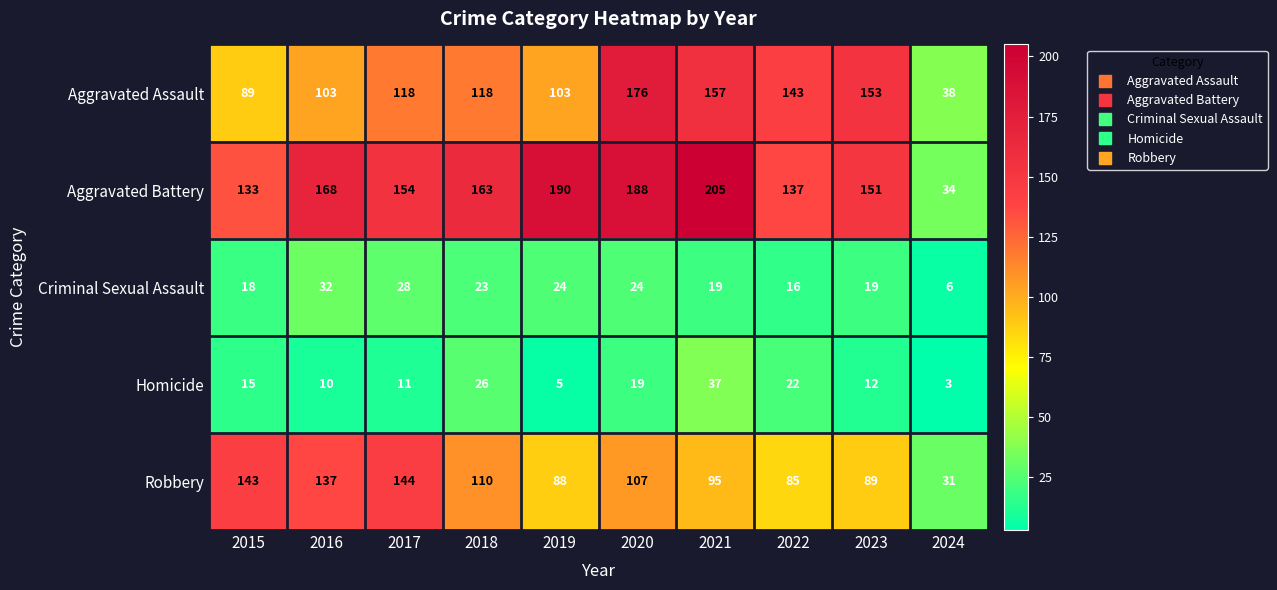

What is the total value across all series at 2019?

410